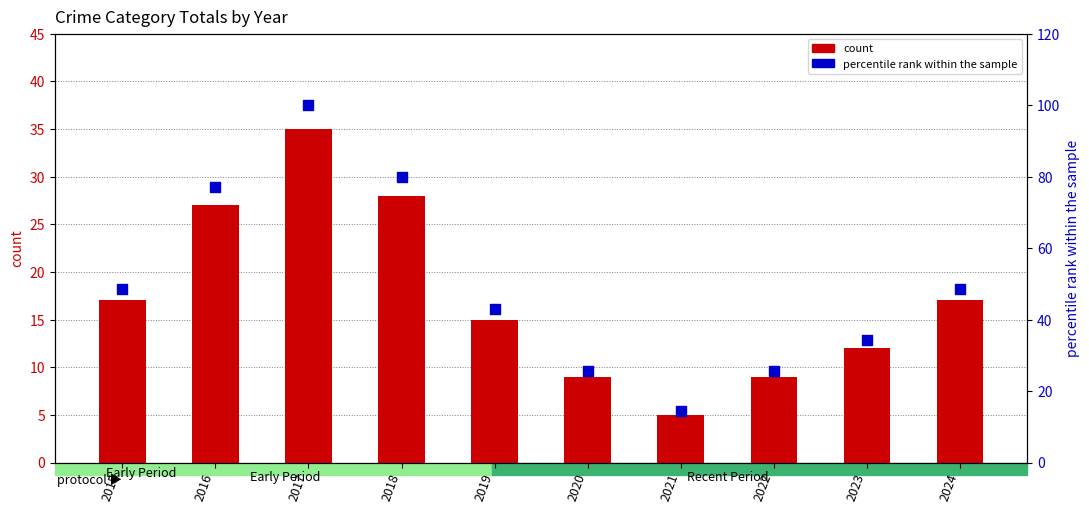

At how many categories does at least one series exceed 35?

6